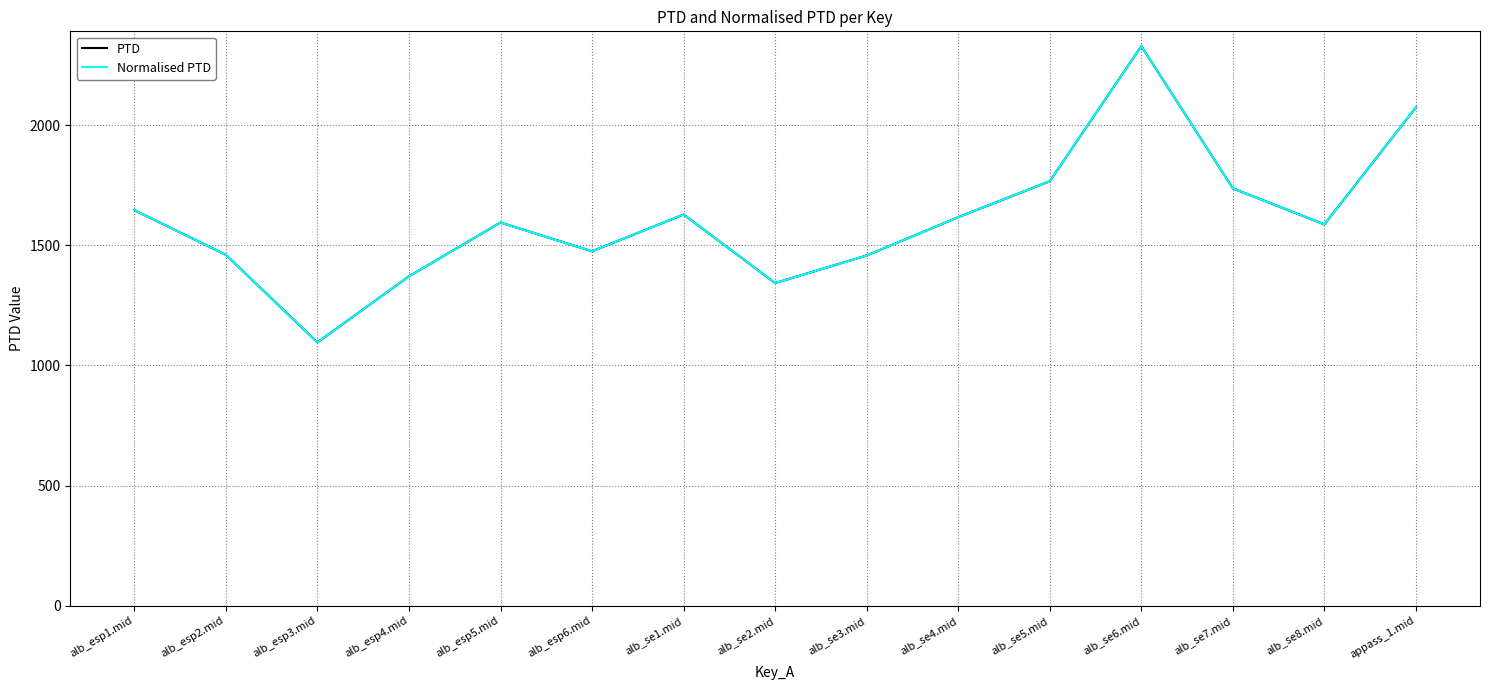

Is this an area chart (filled region under the line)?

No